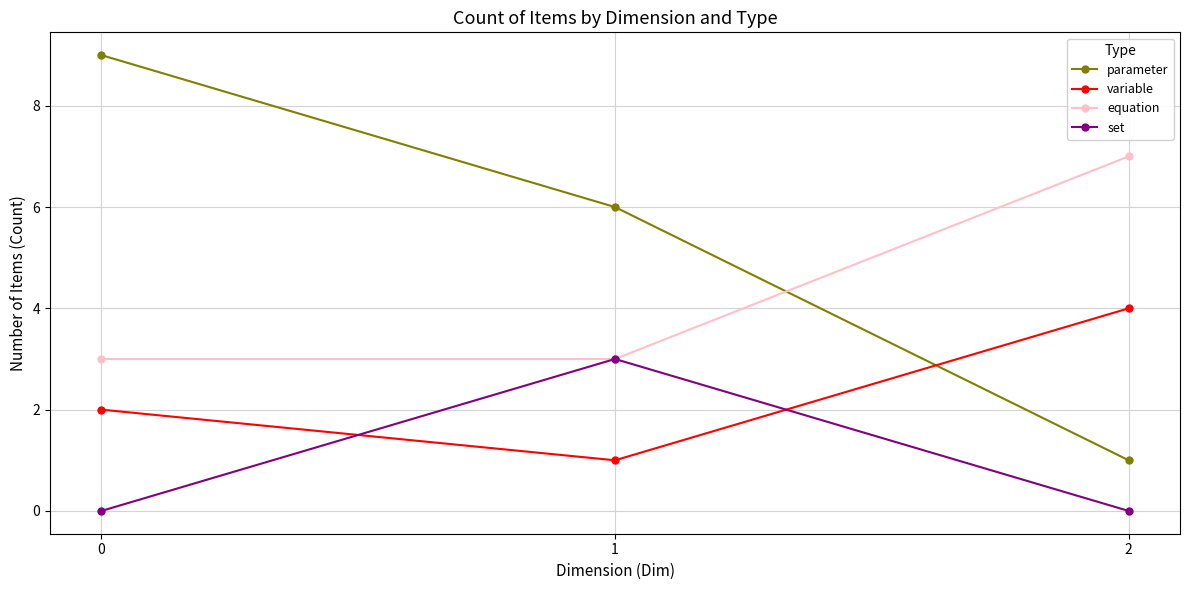

What is the spread (max minus min) of values at 1?

5